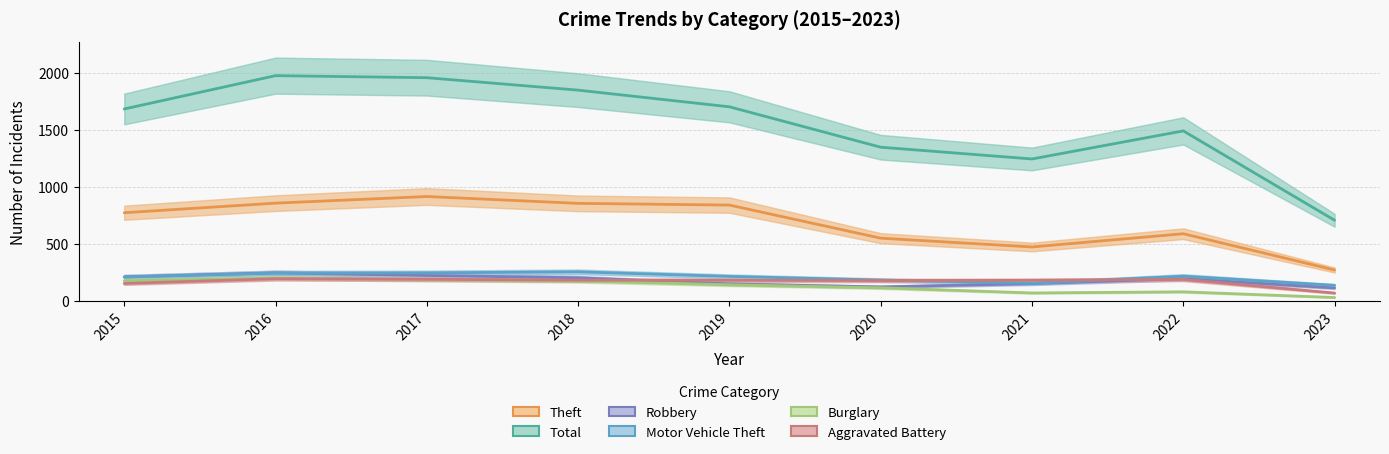

How many interior local valleys does the Burglary series have?

1